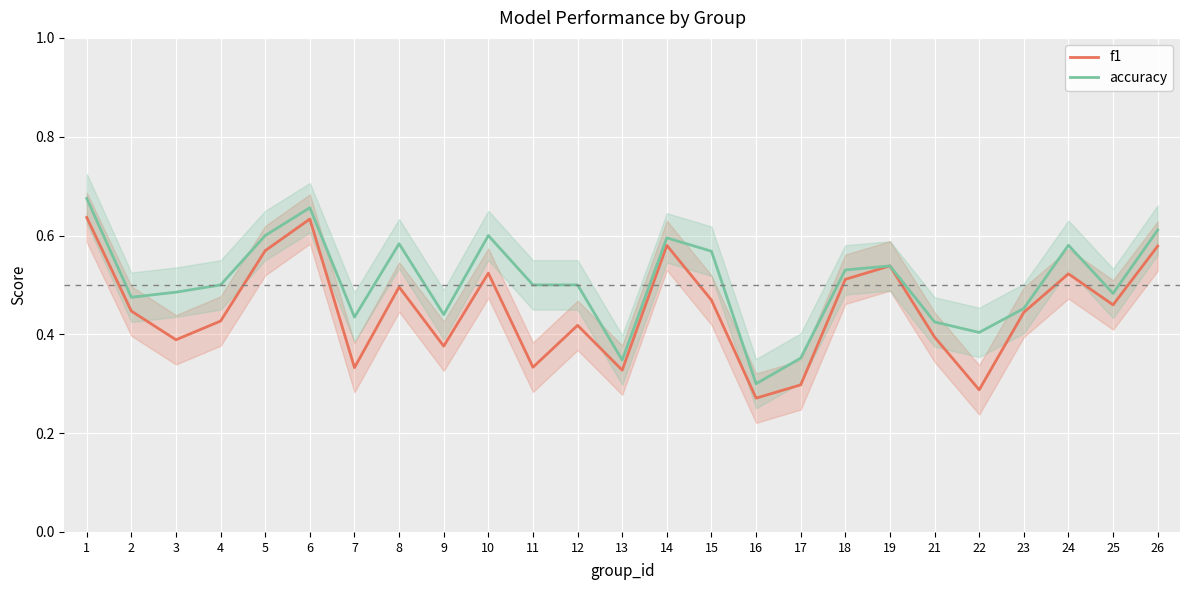

True or false: accuracy and f1 intersect in this chart.

False